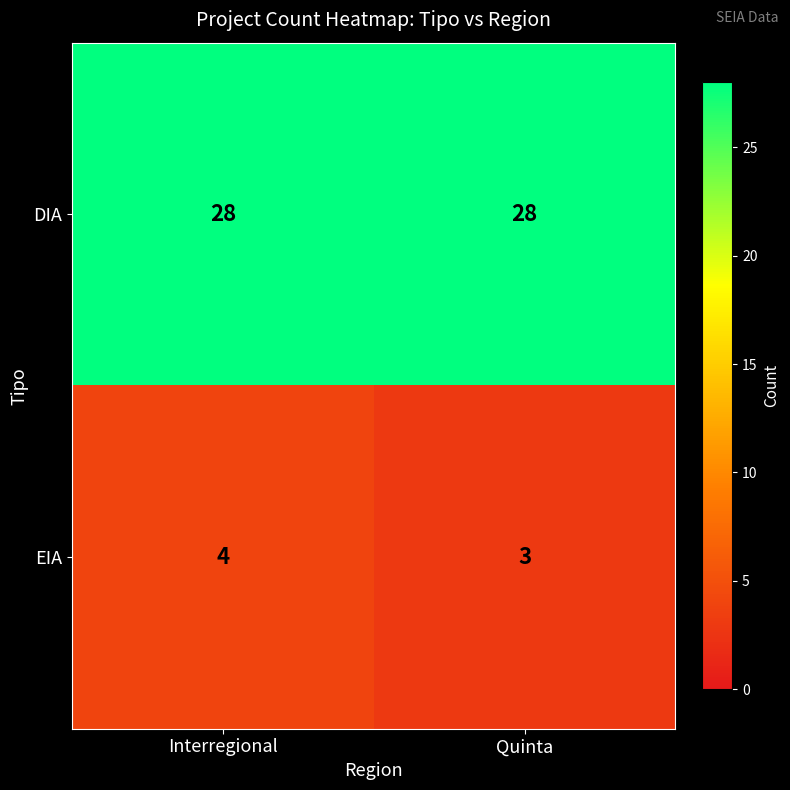

Reading left to right, what are all the values shown in this chart?

DIA: 28	28
EIA: 4	3